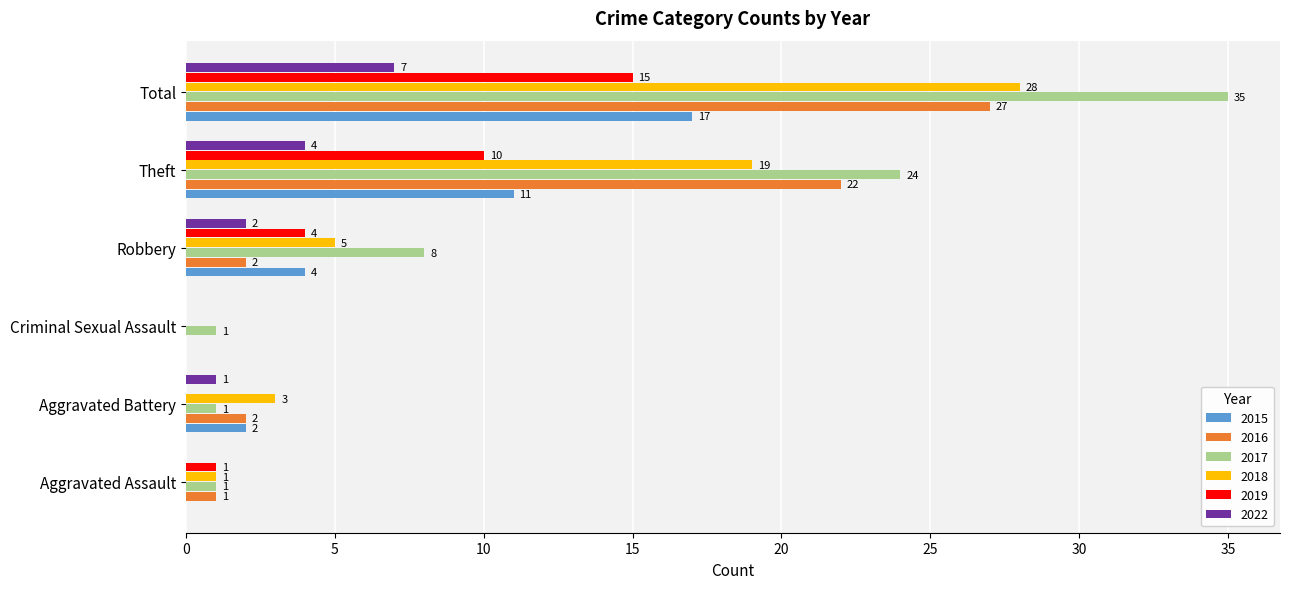

What is the difference between the 2022 values at Robbery and Criminal Sexual Assault?

2